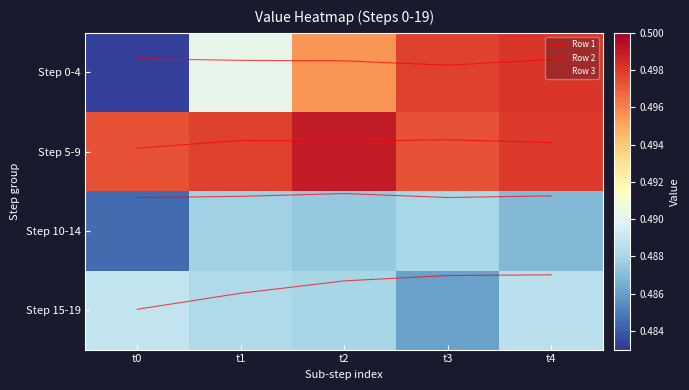

Which has a higher value, t0 or t3?

t0